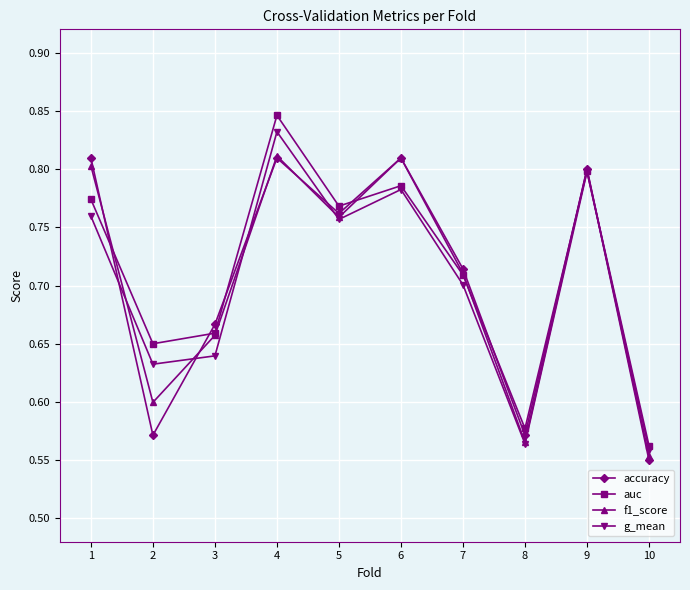

Count the number of data series in this chart.

4